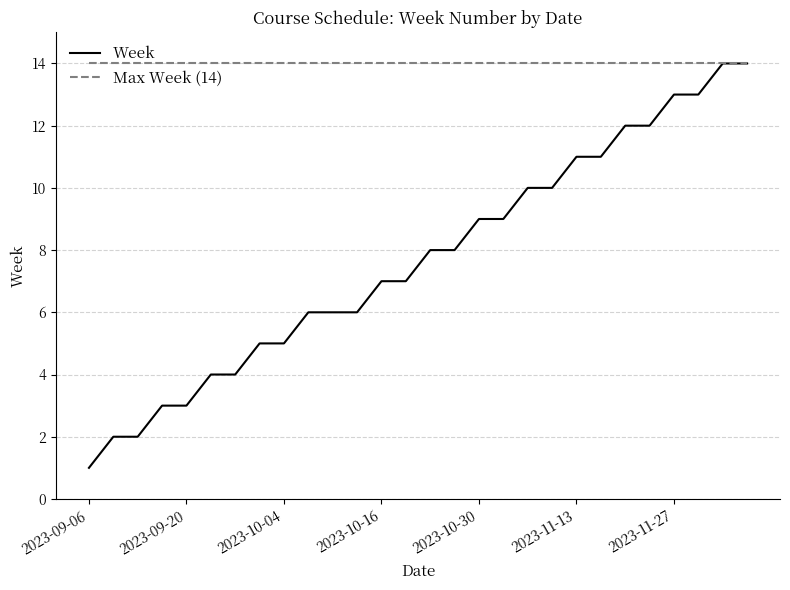

What are all the series names shown in the legend?

Week, Max Week (14)